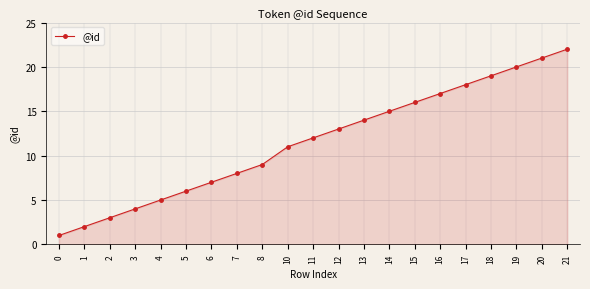

Between 10 and 8, which is larger?

10